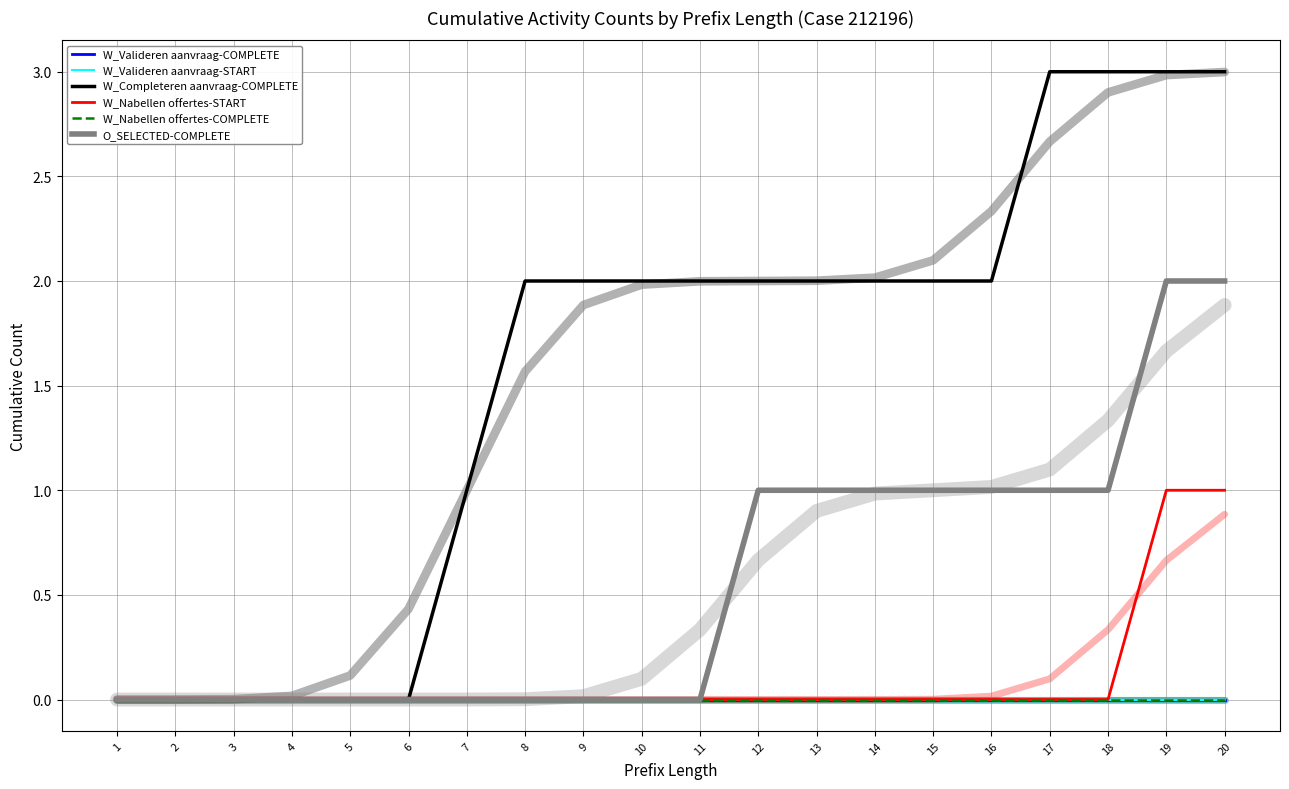

Reading left to right, what are all the values shown in this chart?

W_Valideren aanvraag-COMPLETE: 0	0	0	0	0	0	0	0	0	0	0	0	0	0	0	0	0	0	0	0
W_Valideren aanvraag-START: 0	0	0	0	0	0	0	0	0	0	0	0	0	0	0	0	0	0	0	0
W_Completeren aanvraag-COMPLETE: 0	0	0	0	0	0	1	2	2	2	2	2	2	2	2	2	3	3	3	3
W_Nabellen offertes-START: 0	0	0	0	0	0	0	0	0	0	0	0	0	0	0	0	0	0	1	1
W_Nabellen offertes-COMPLETE: 0	0	0	0	0	0	0	0	0	0	0	0	0	0	0	0	0	0	0	0
O_SELECTED-COMPLETE: 0	0	0	0	0	0	0	0	0	0	0	1	1	1	1	1	1	1	2	2